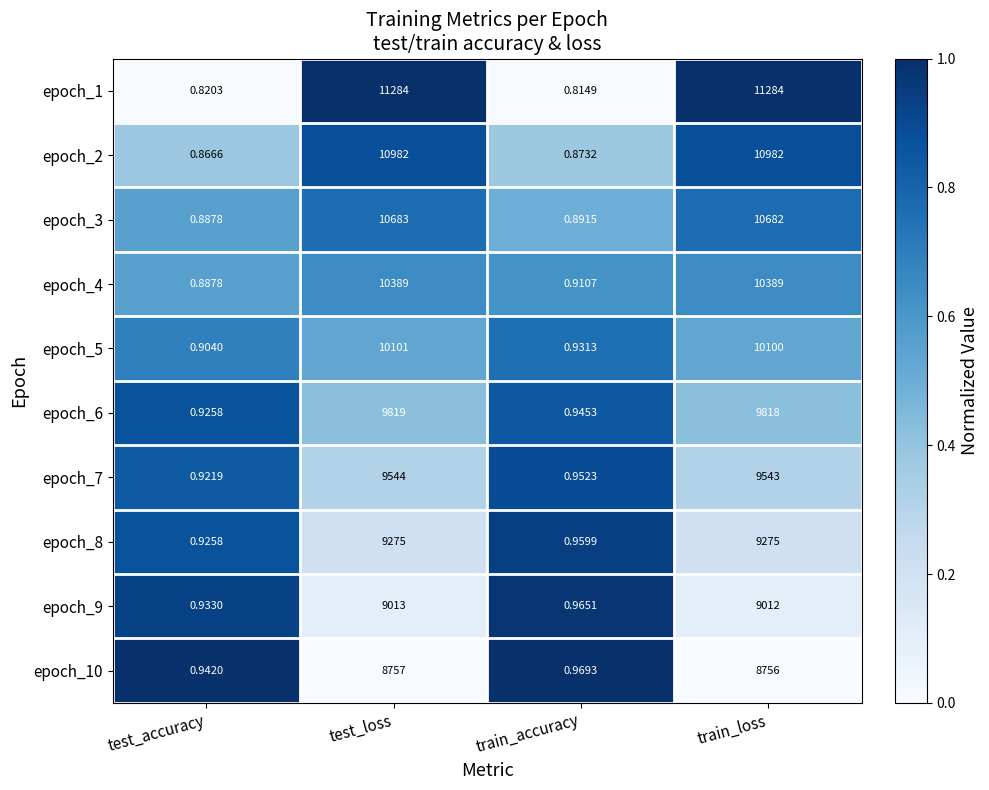

Which category has the lowest value in the epoch_1 series?

train_accuracy